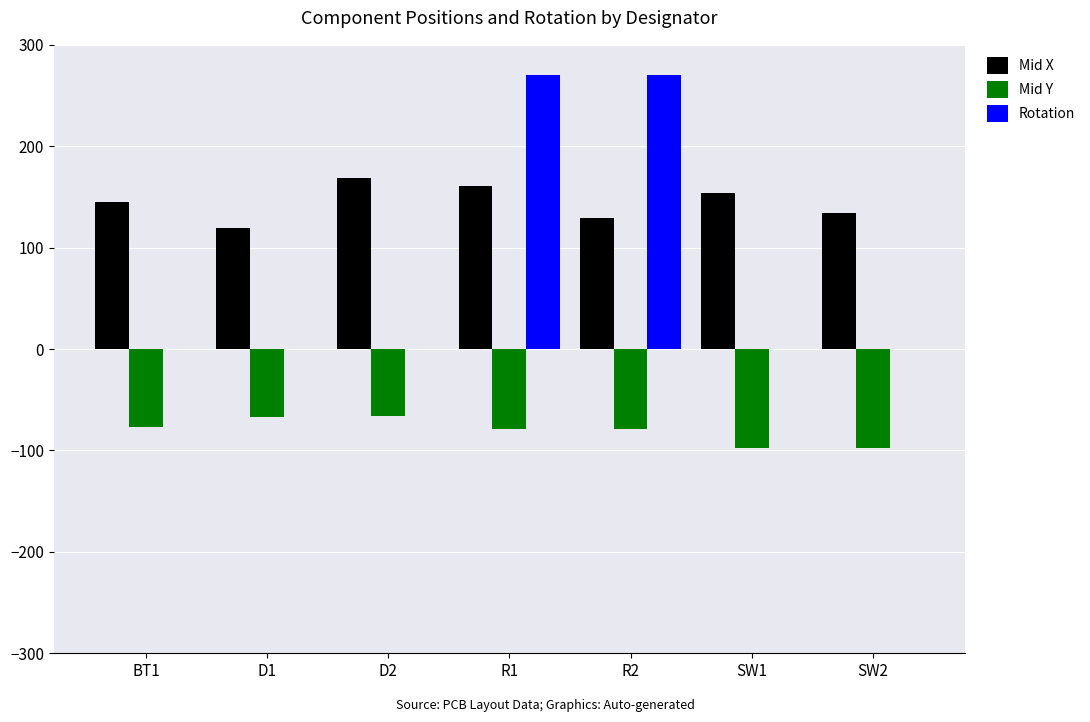

What is the sum of all Mid X values?

1010.8